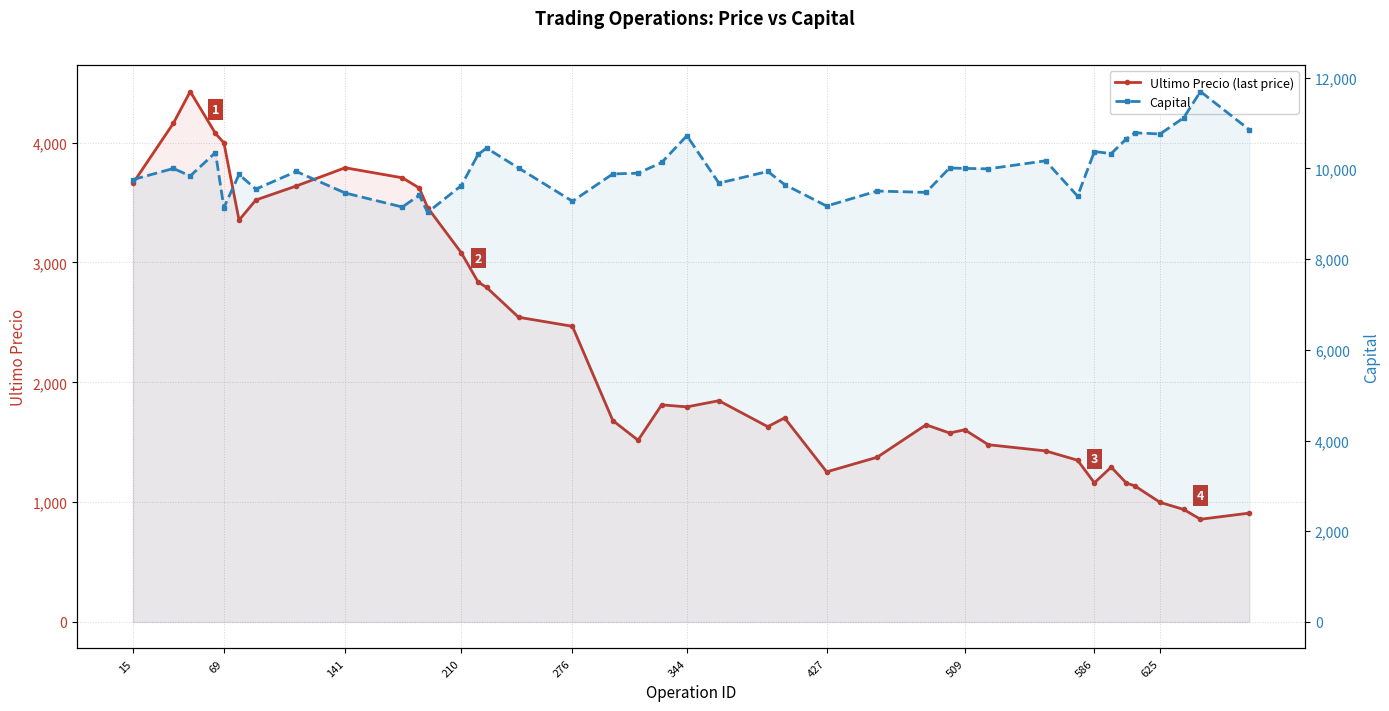

True or false: Ultimo Precio (last price) and Capital cross at least once.

False